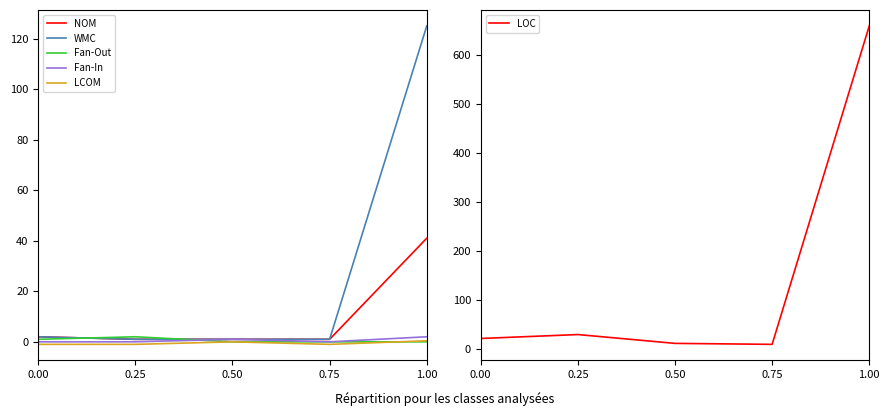

At which category is the sum across all series the highest?

1.00